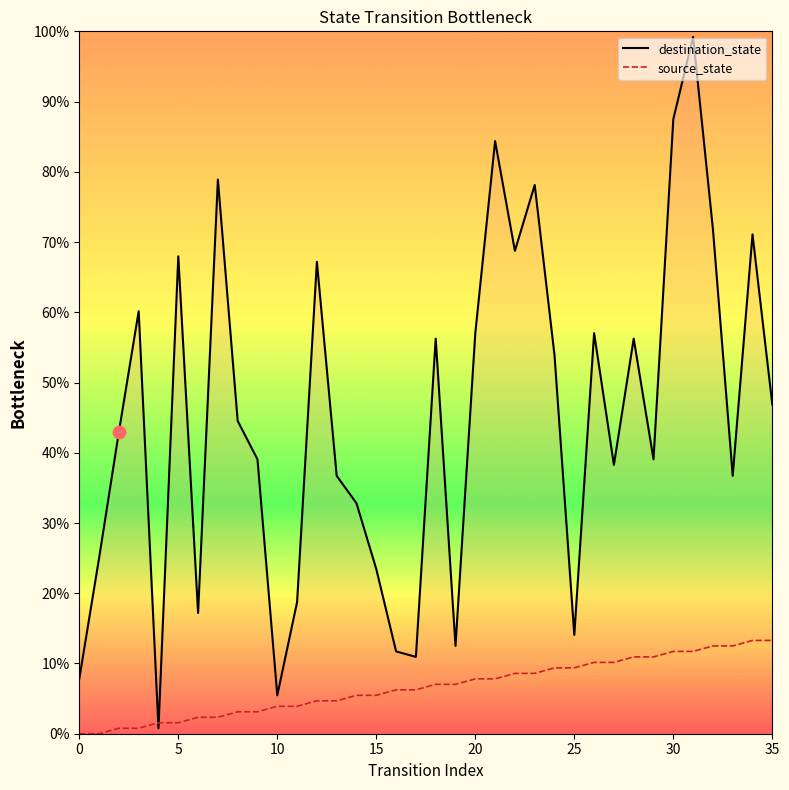

Which series has the largest total across all categories?

destination_state